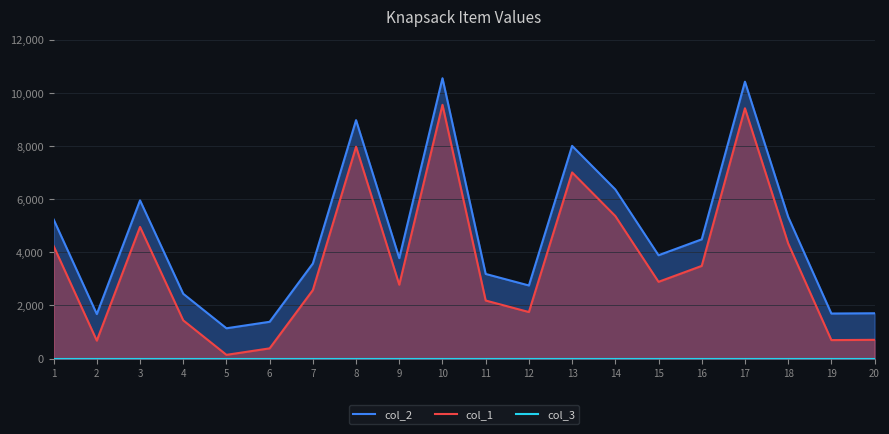

What value does the col_2 series have at 20, to the nearest 50?

1700